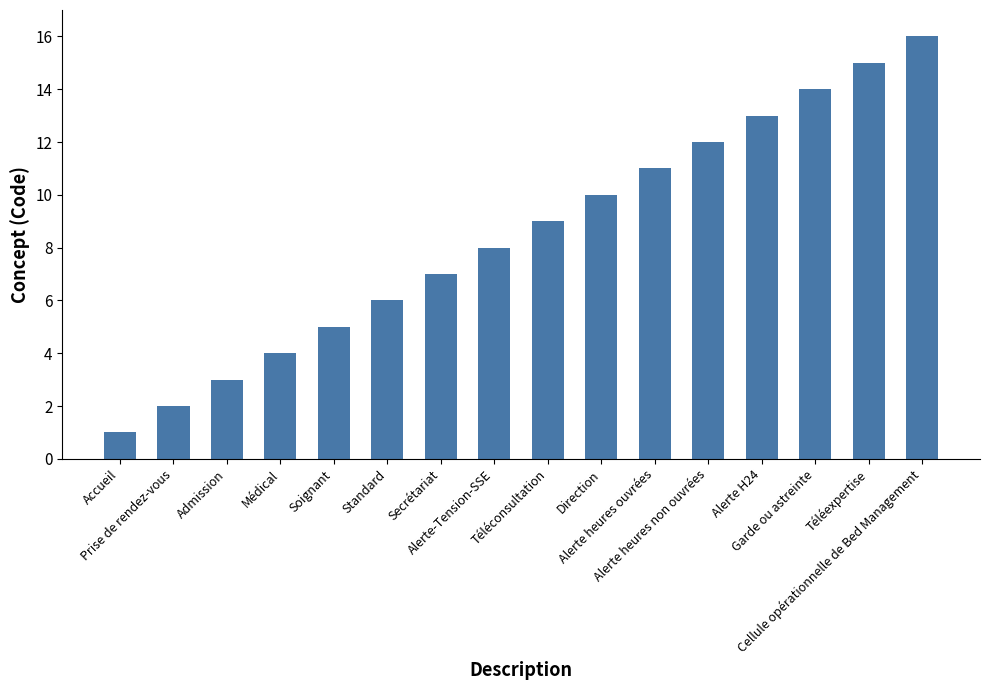

What is the sum of the values at Médical and Cellule opérationnelle de Bed Management?

20